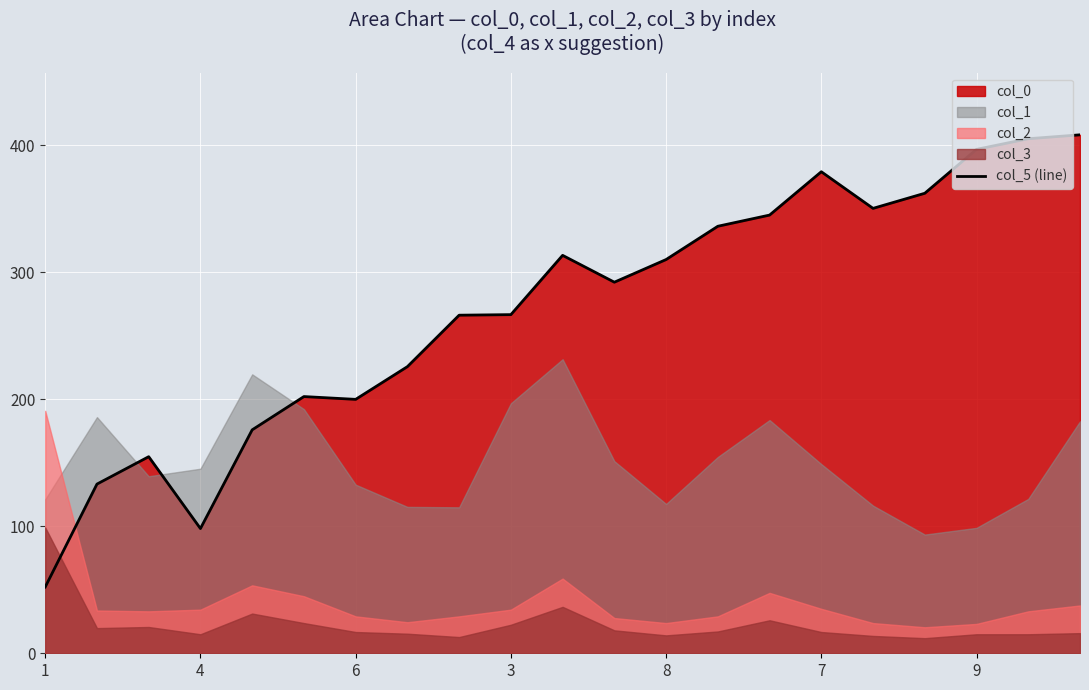

The value of col_5 (line) at 6 is 199.9. True or false?

True